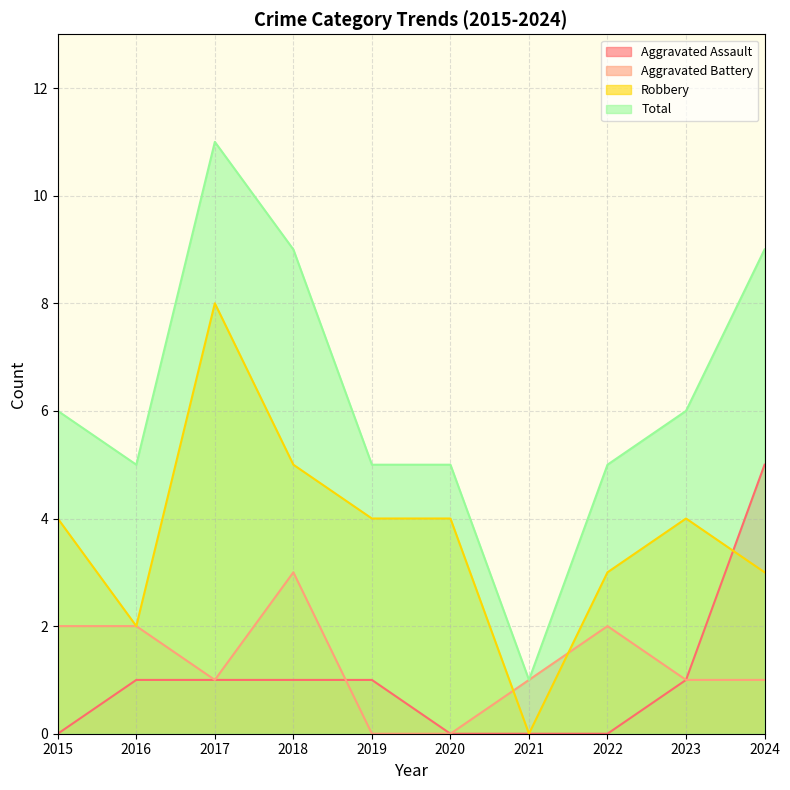

True or false: Aggravated Assault has a value of 0 at 2015.

True